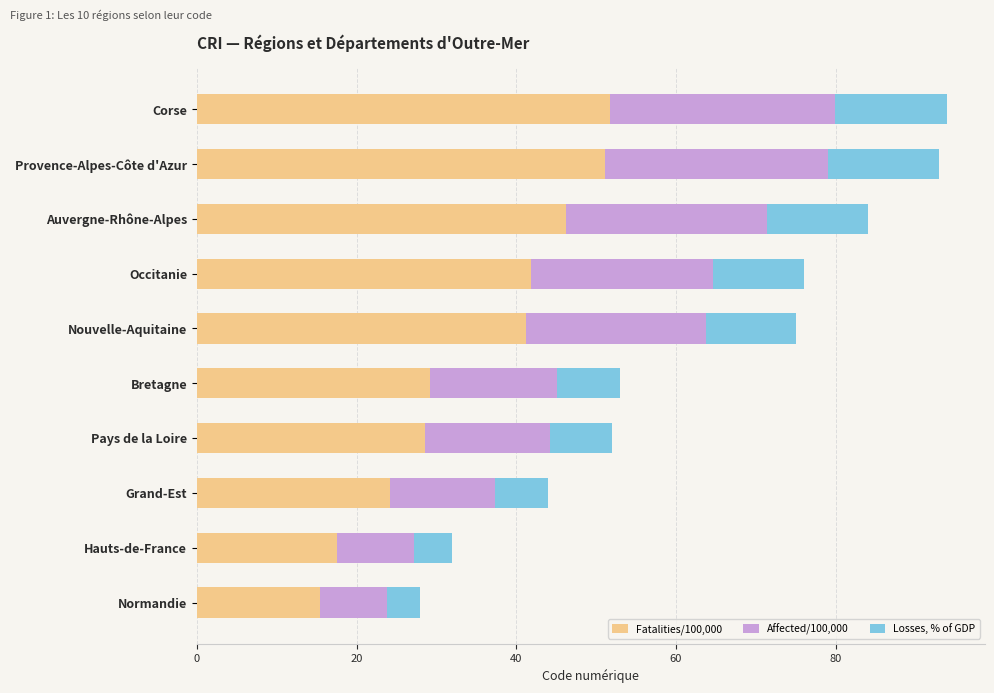

What is the difference between the maximum and minimum values in the Fatalities/100,000 series?

36.3